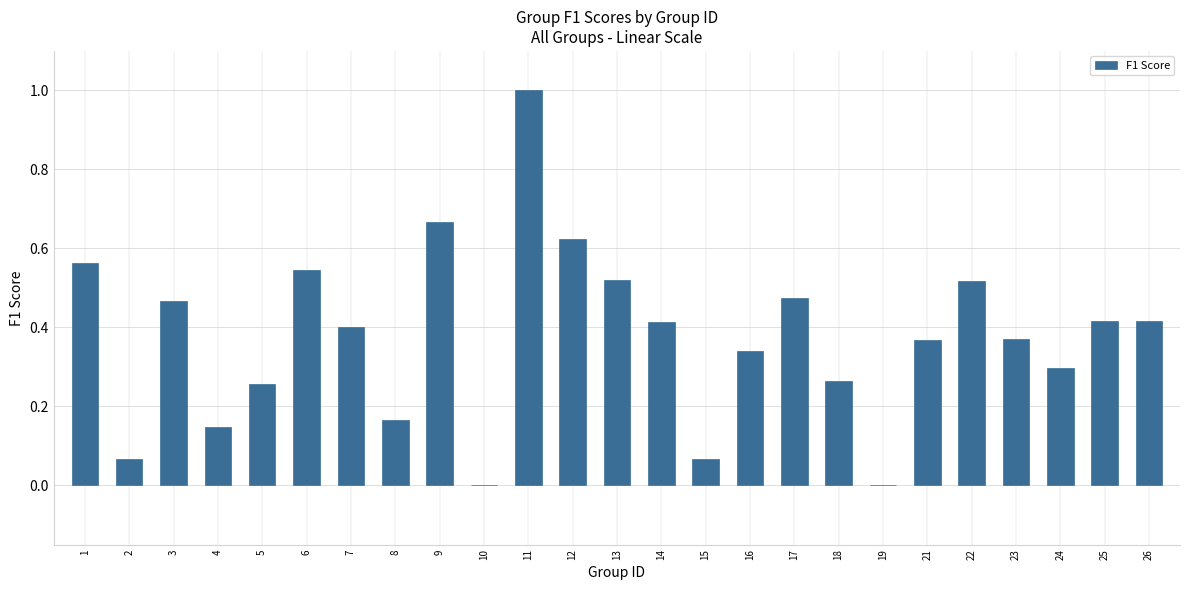

Are the bars horizontal?

No